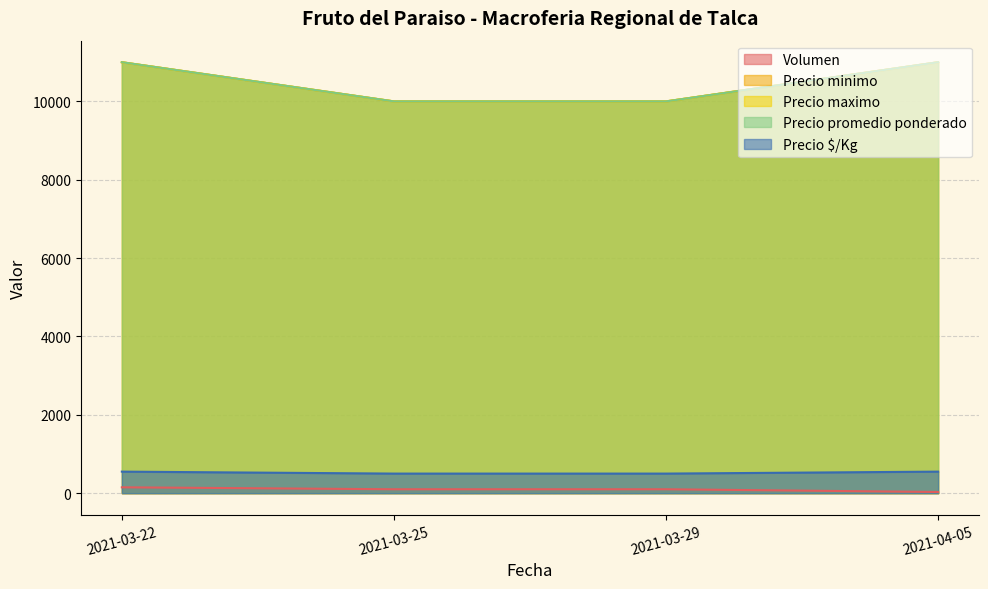

What are all the series names shown in the legend?

Volumen, Precio minimo, Precio maximo, Precio promedio ponderado, Precio $/Kg